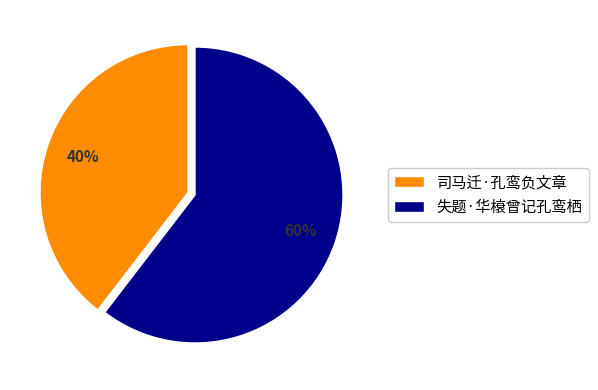

What is the ratio of the value at 司马迁·孔鸾负文章 to the value at 失题·华榱曾记孔鸾栖?

0.7